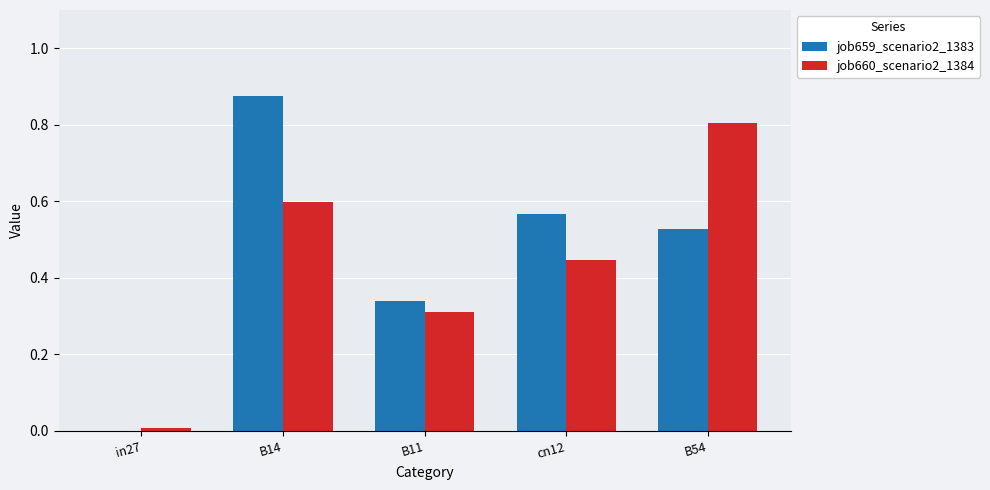

How many data points does each series have?

5